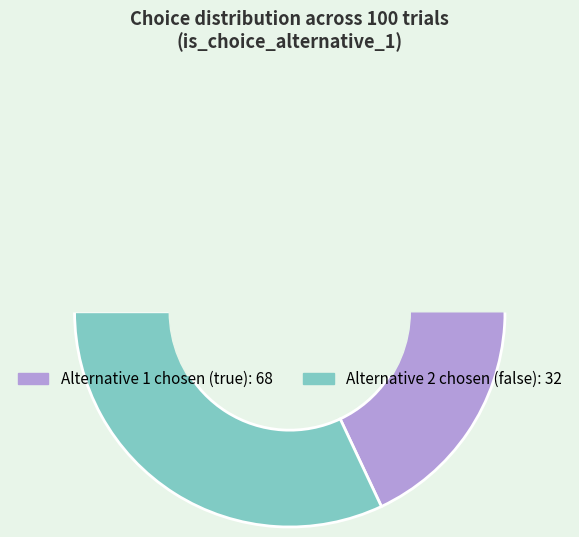

To the nearest percent, what is the combined percentage of true and false?

100%